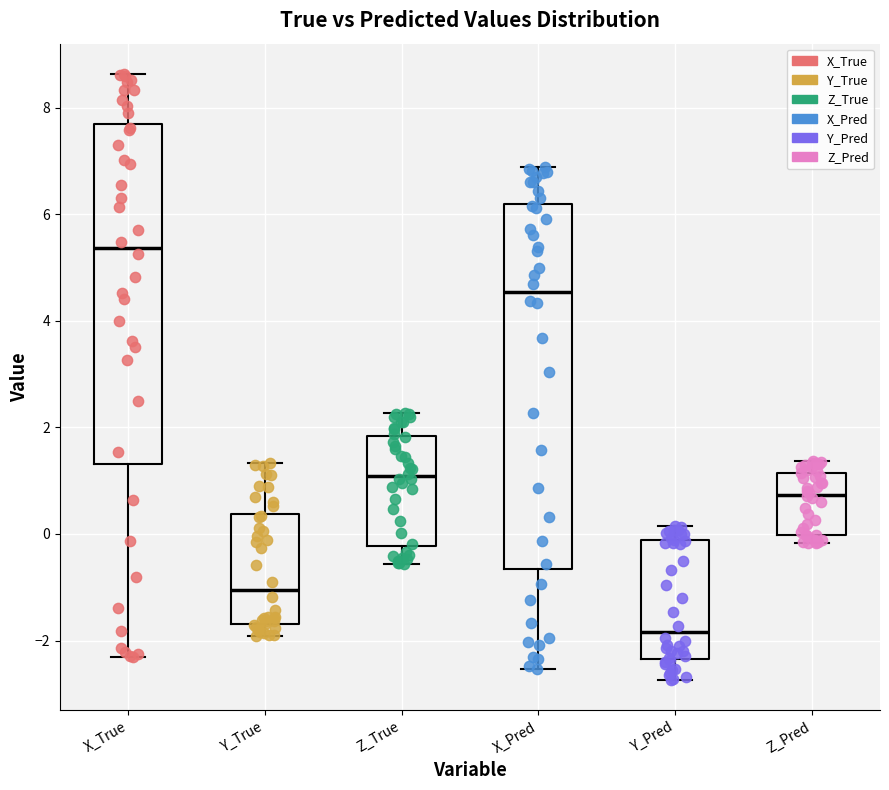

Reading left to right, read every box against the y-axis: the position of its median line, the range the box covers, and the ends of its whiskers. The values are not printed on the chart, so give them approximately, as read against the axis.

X_True: median 5.4, box 1.4 to 7.6, whiskers -2.4 to 8.6
Y_True: median -1.0, box -1.6 to 0.4, whiskers -2.0 to 1.4
Z_True: median 1.0, box -0.2 to 1.8, whiskers -0.6 to 2.2
X_Pred: median 4.6, box -0.6 to 6.2, whiskers -2.6 to 6.8
Y_Pred: median -1.8, box -2.4 to -0.2, whiskers -2.8 to 0.2
Z_Pred: median 0.8, box 0.0 to 1.2, whiskers -0.2 to 1.4